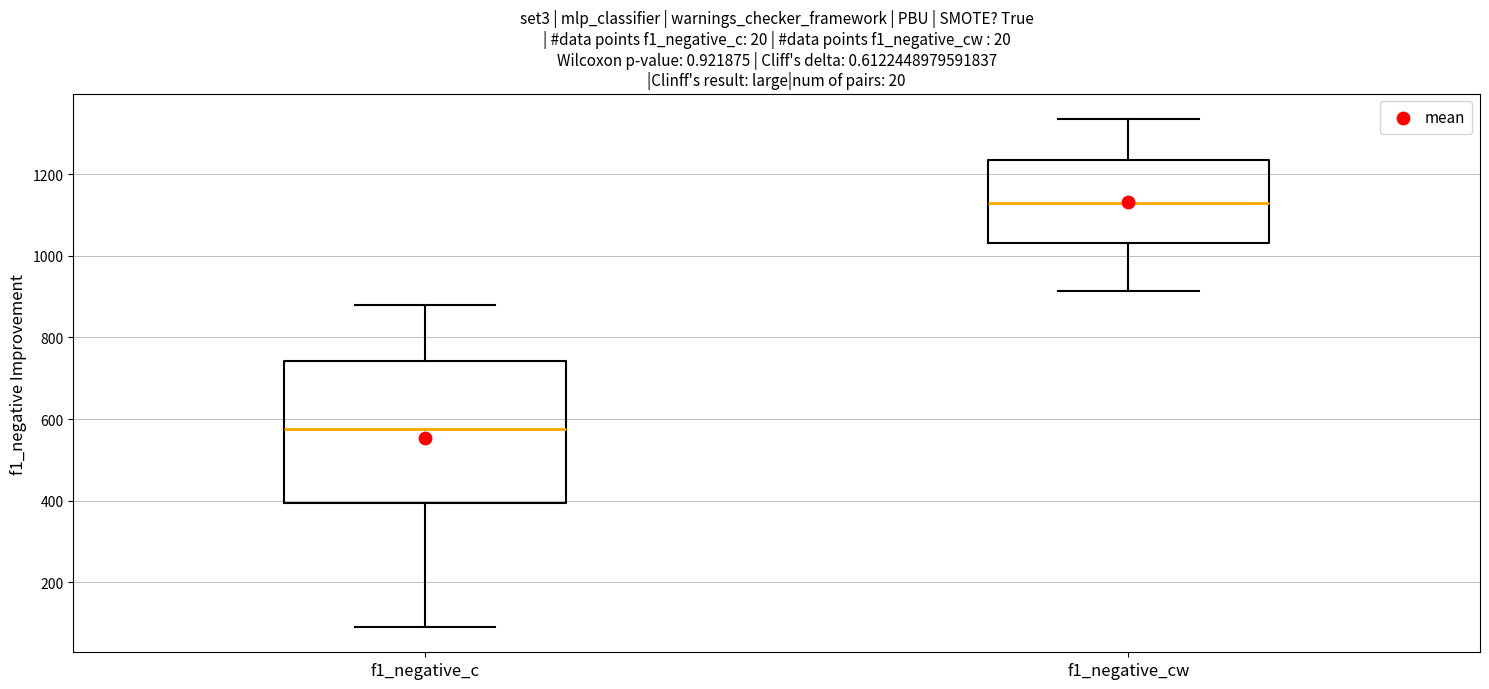

Reading left to right, read every box against the y-axis: the position of its median line, the range the box covers, and the ends of its whiskers. The values are not printed on the chart, so give them approximately, as read against the axis.

f1_negative_c: median 580, box 400 to 740, whiskers 100 to 880
f1_negative_cw: median 1120, box 1040 to 1240, whiskers 920 to 1340